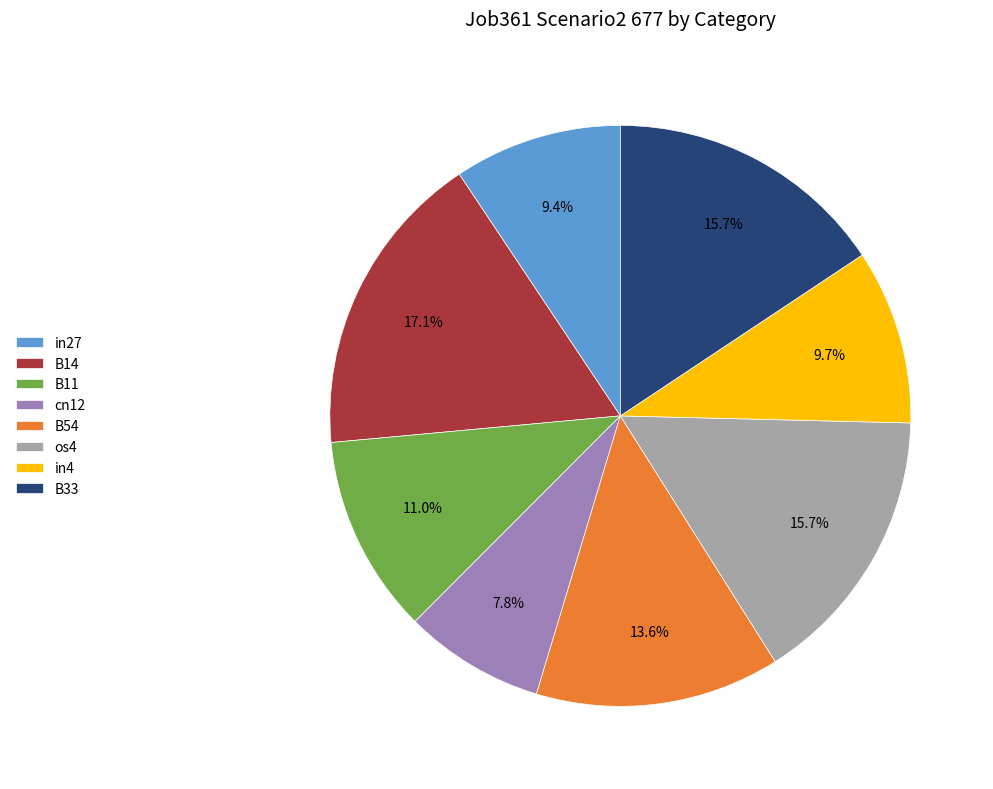

What is the ratio of the value at in27 to the value at cn12?

1.2